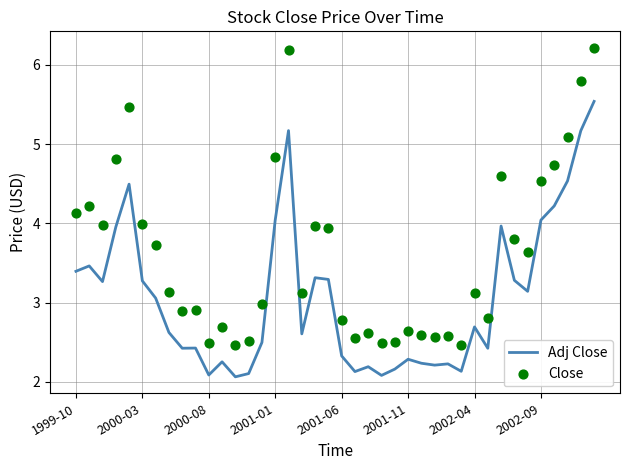

Which series has the largest total across all categories?

Close